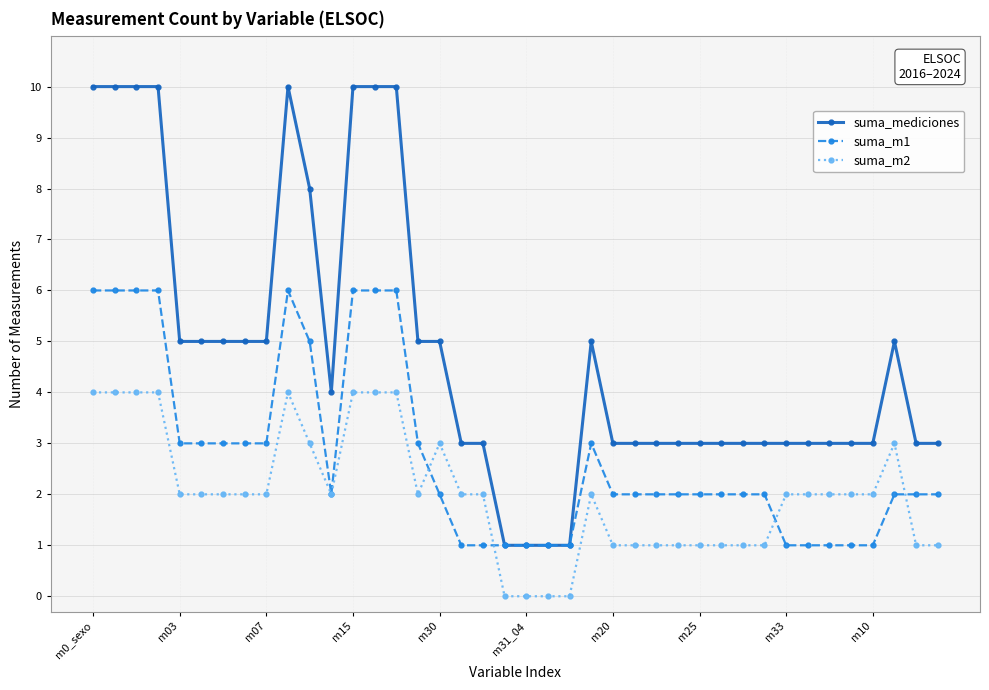

True or false: suma_m2 has more than 0 interior local peaks.

True